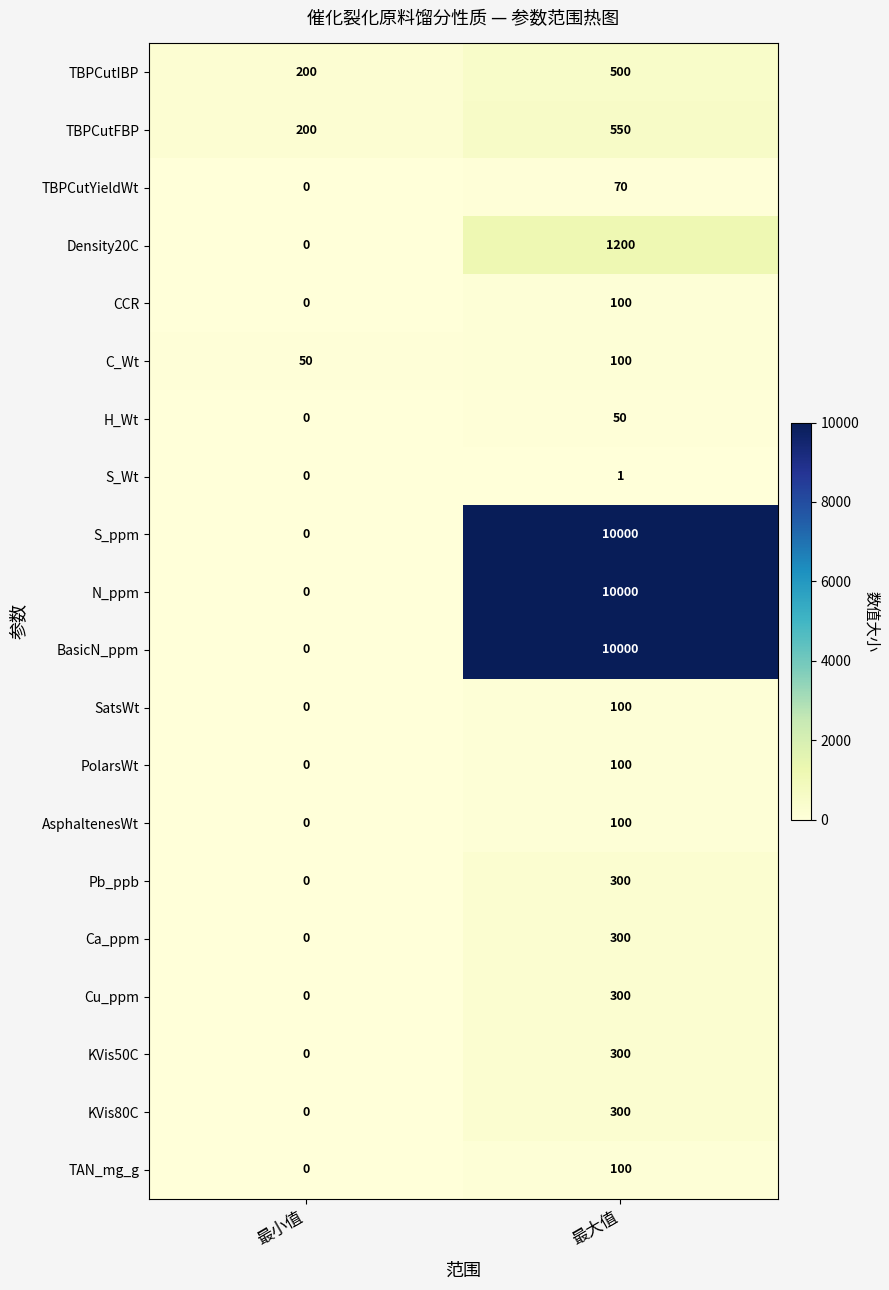

What is the spread (max minus min) of values at 最大值?

9999